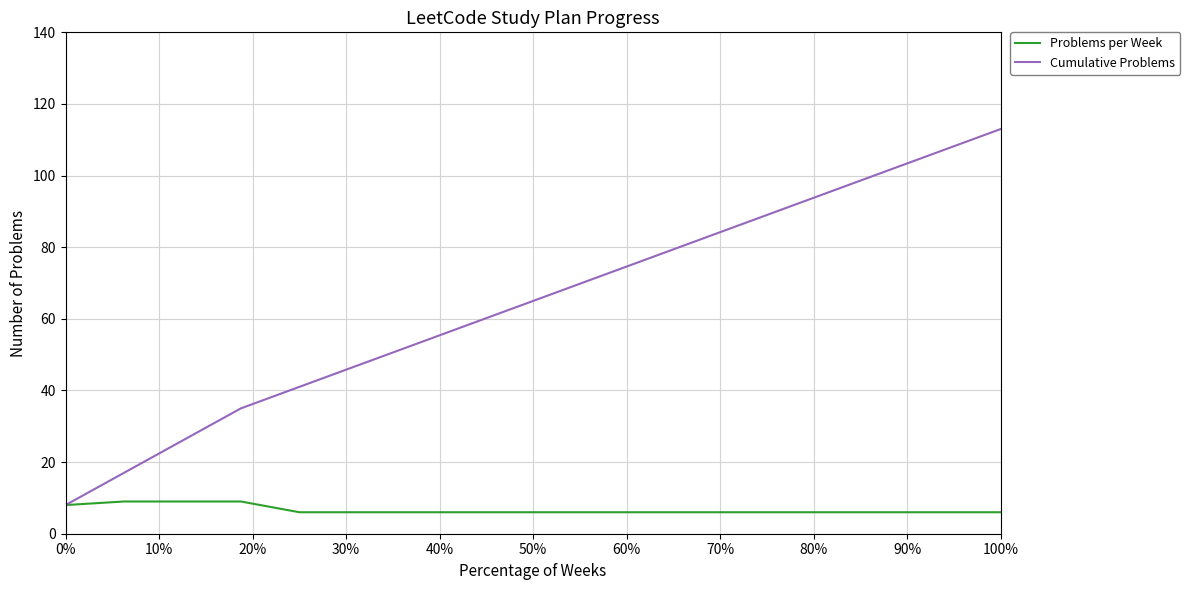

What is the greatest value displayed?

113